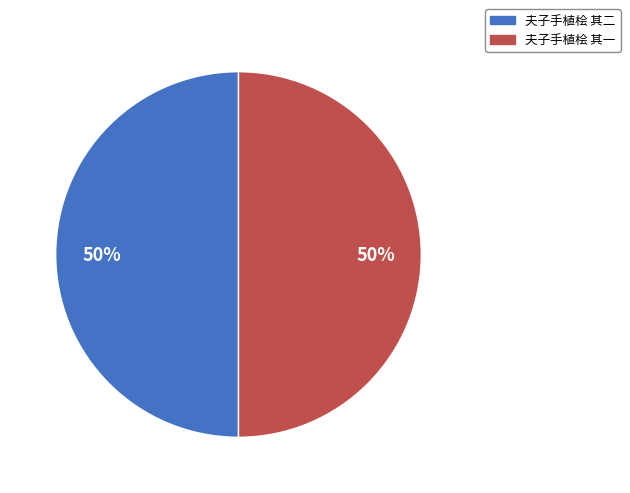

To the nearest percent, what portion does 夫子手植桧 其二 represent?

50%